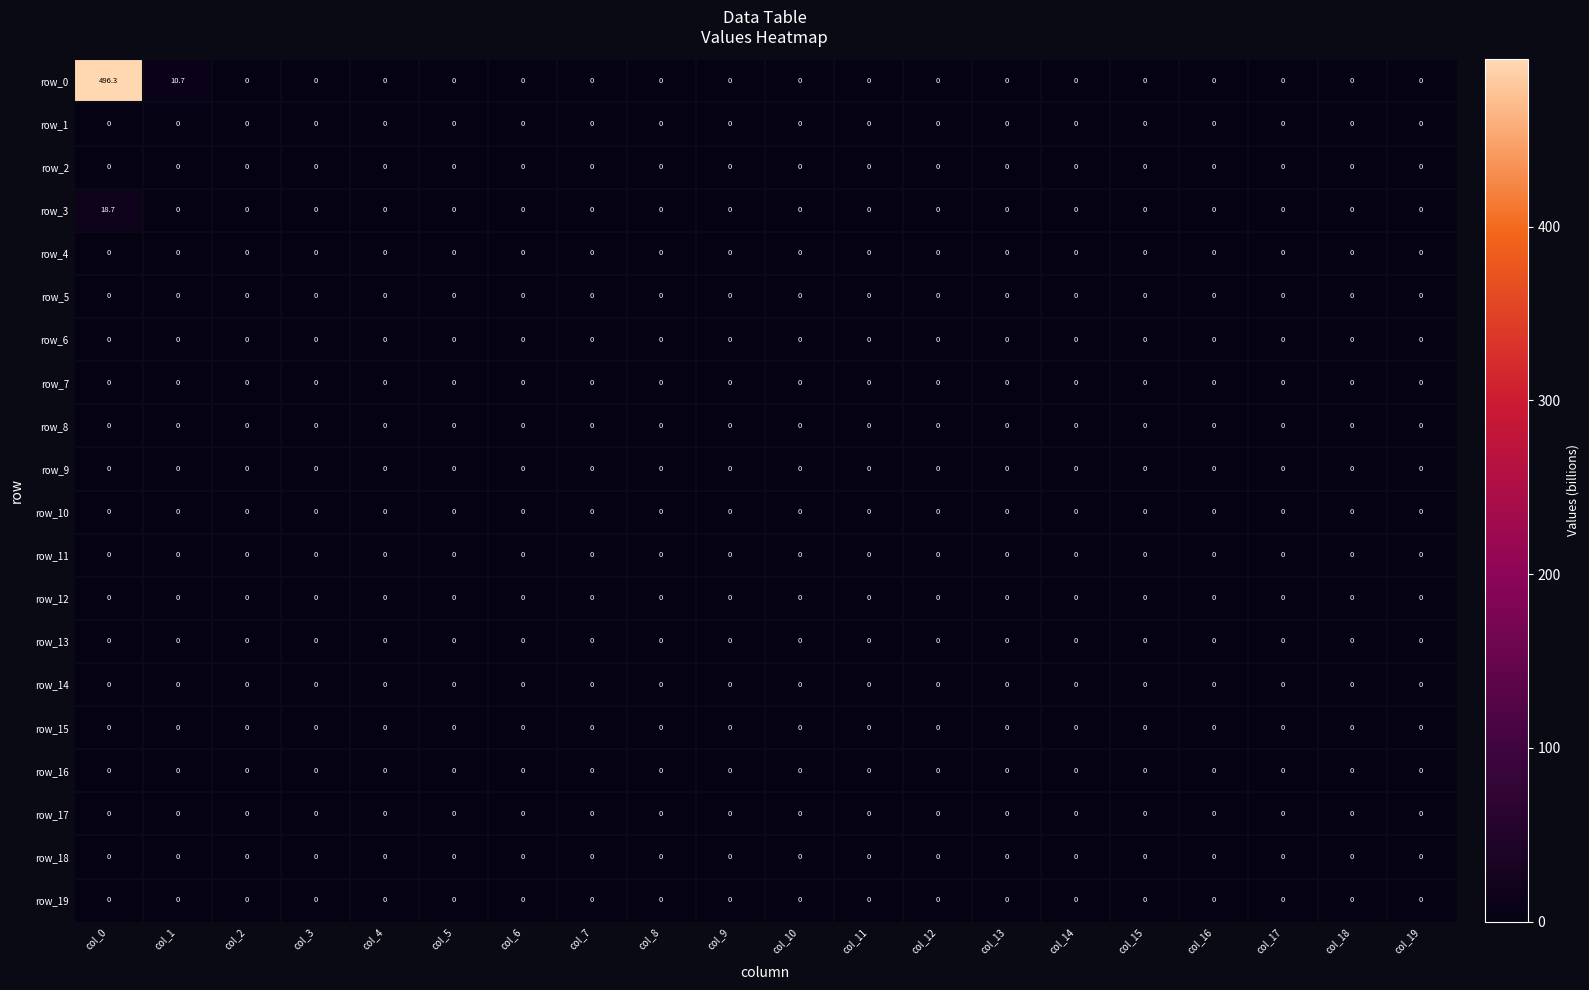

At which category is the sum across all series the highest?

col_0